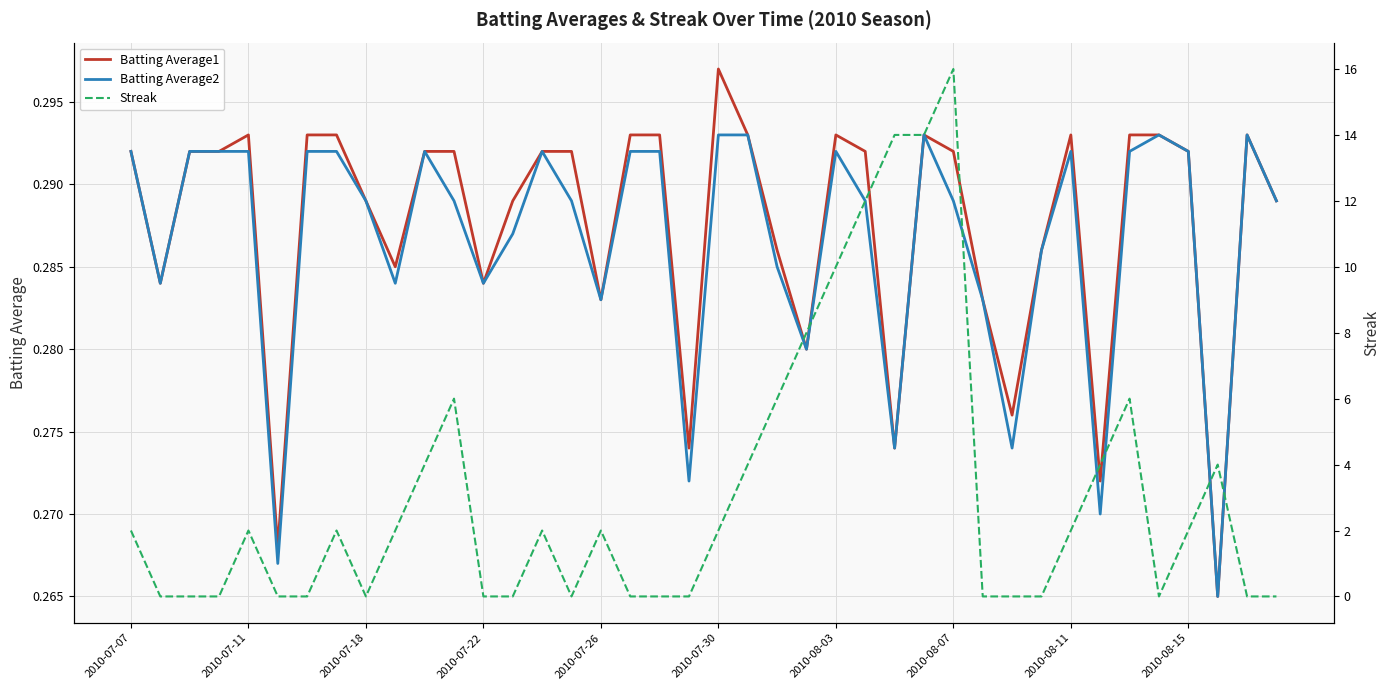

Which series has the largest total across all categories?

Streak